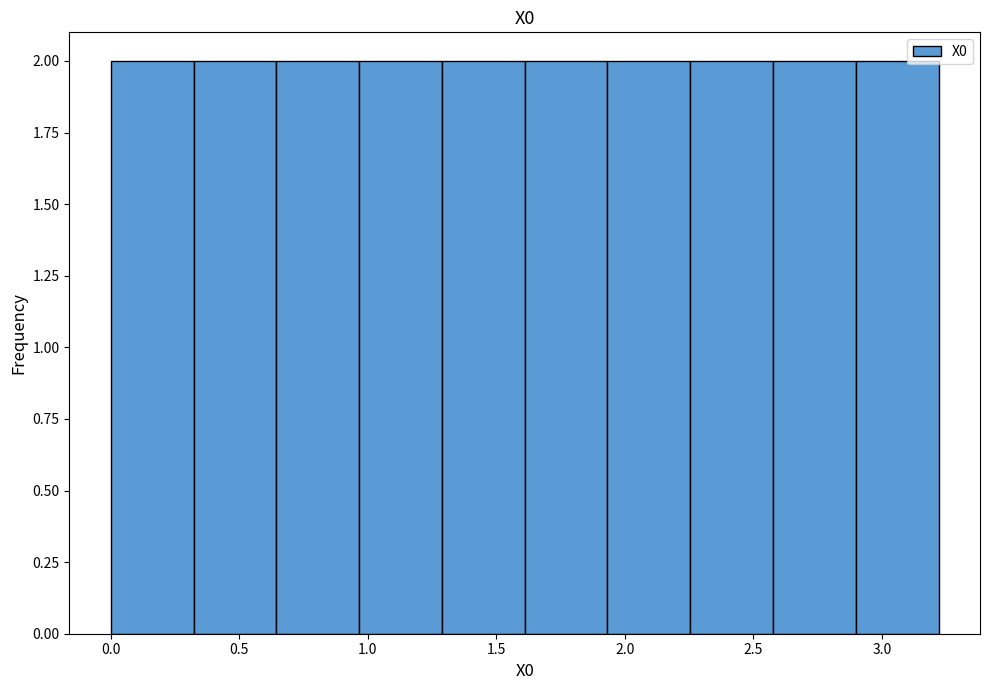

Reading left to right, list every bar in this chart as the range it spans on the x-axis followed by its height. Neither the bar edges nor the heights are printed on the chart, so give them approximately, as read against the axes.

0.00 to 0.30: 2
0.30 to 0.65: 2
0.65 to 0.95: 2
0.95 to 1.30: 2
1.30 to 1.60: 2
1.60 to 1.95: 2
1.95 to 2.25: 2
2.25 to 2.60: 2
2.60 to 2.90: 2
2.90 to 3.20: 2